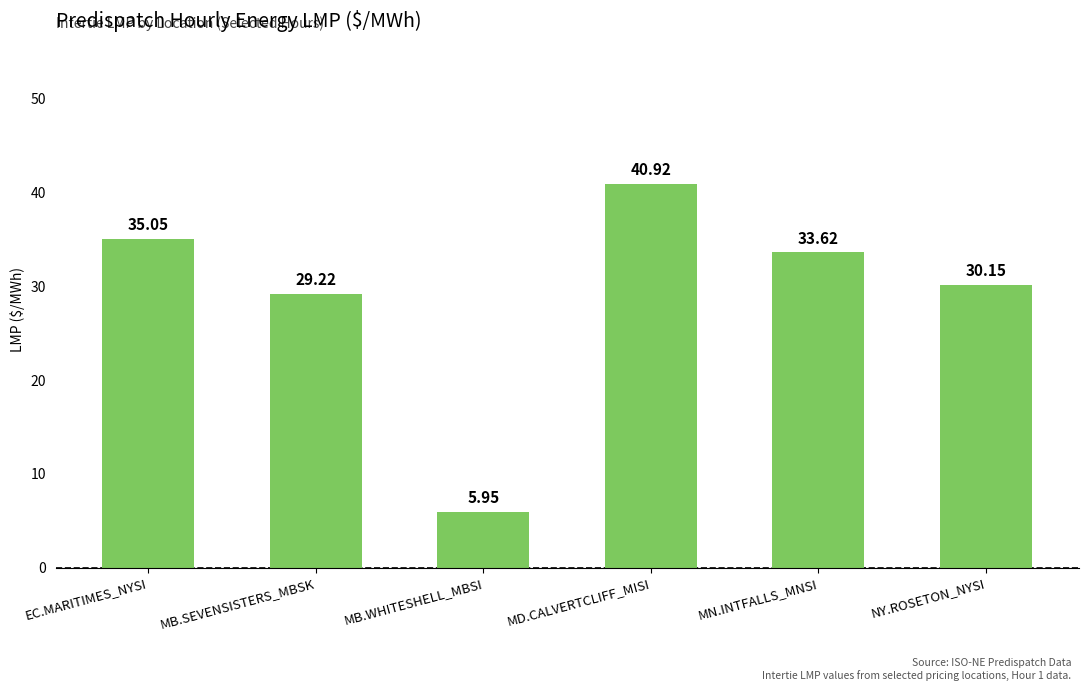

What is the maximum value shown in the chart?

40.9